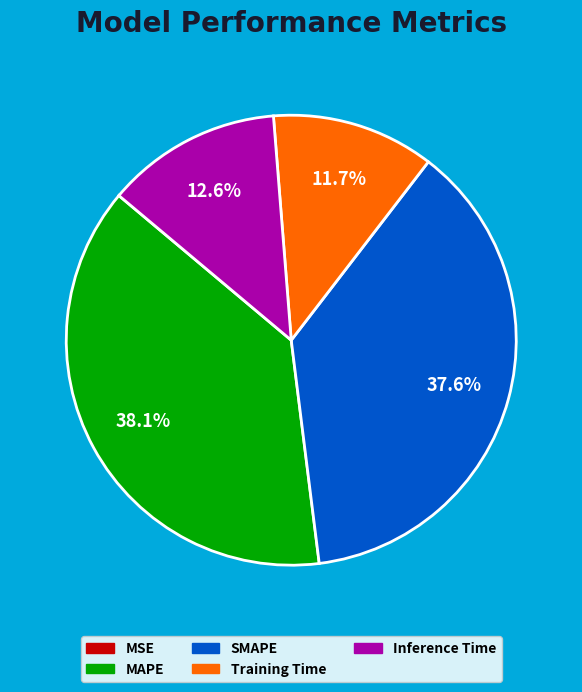

Do Training Time and Inference Time together represent more than half of the pie?

No